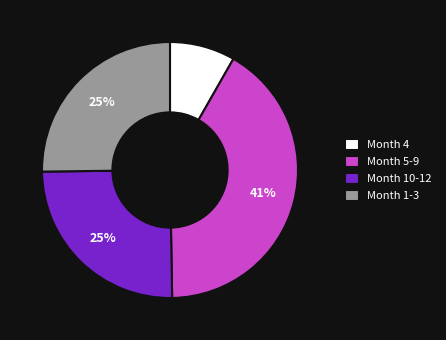

Is the sum of Month 10-12 and Month 5-9 greater than half?

Yes